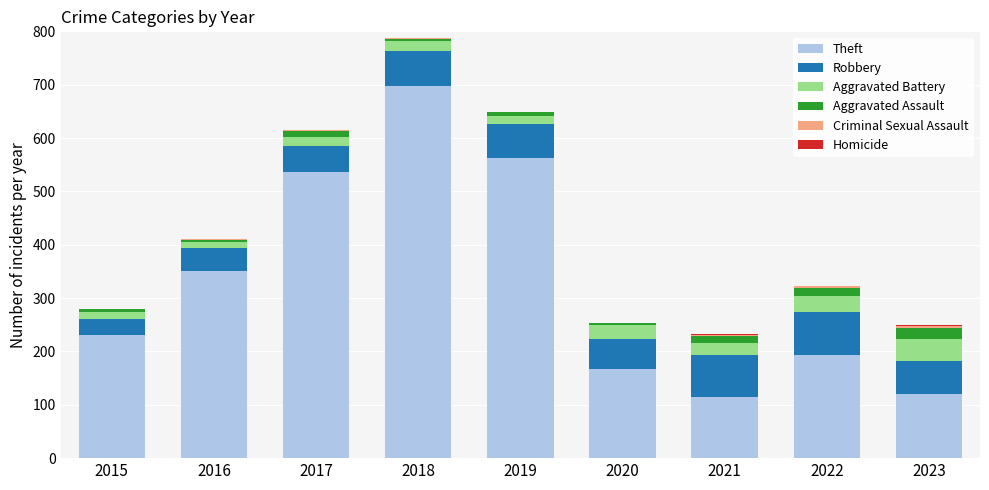

The value of Theft at 2015 is 130. True or false?

False